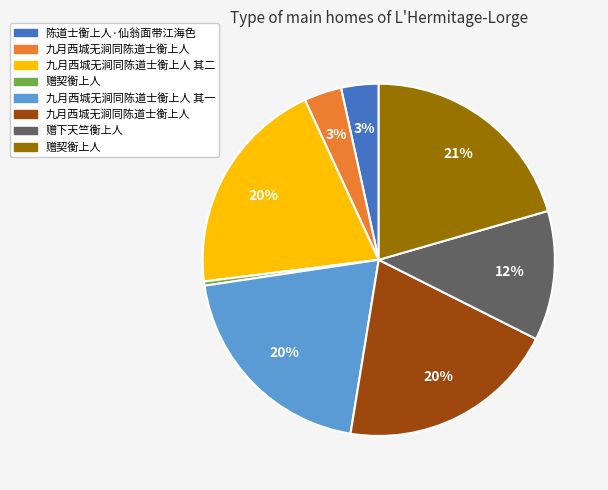

How many segments does this pie chart have?

8